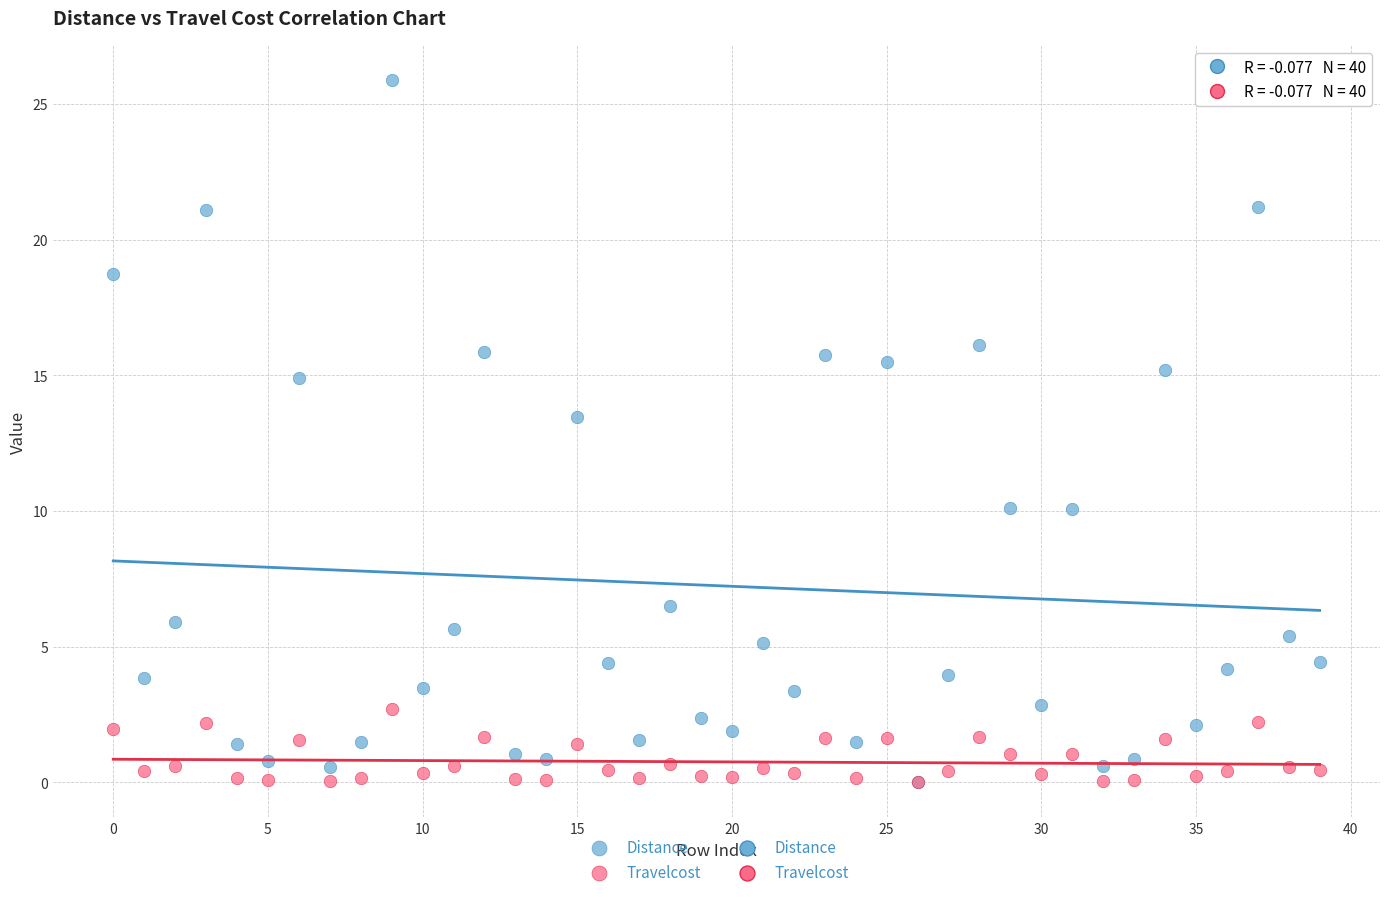

In the Distance series, what Y value is closest to 12?

13.5